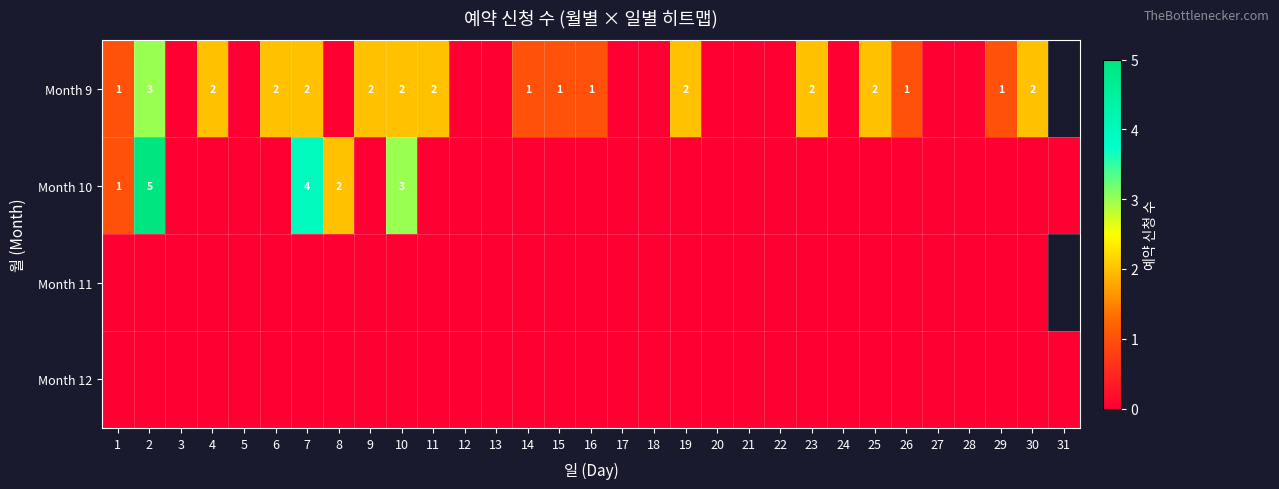

Which series changed the most between 15 and 22?

Month 9